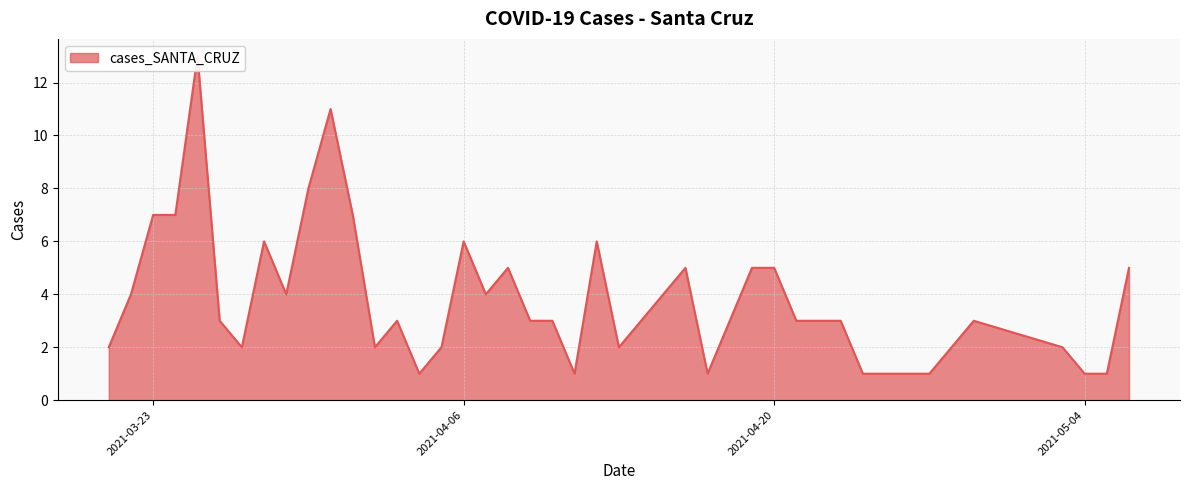

Approximately how many times larger is the value at 2021-04-26 compared to 2021-04-11?

1.0